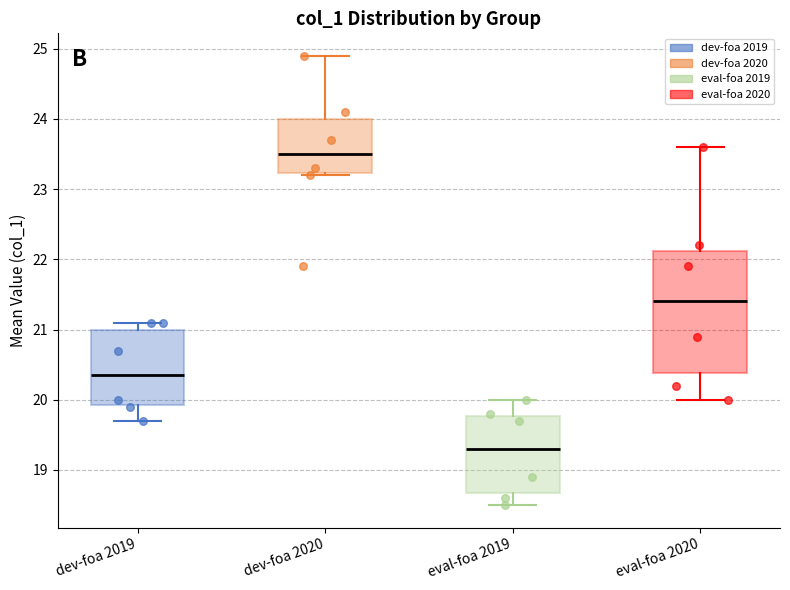

Which box is the tallest, from its lower edge to its upper edge?

eval-foa 2020